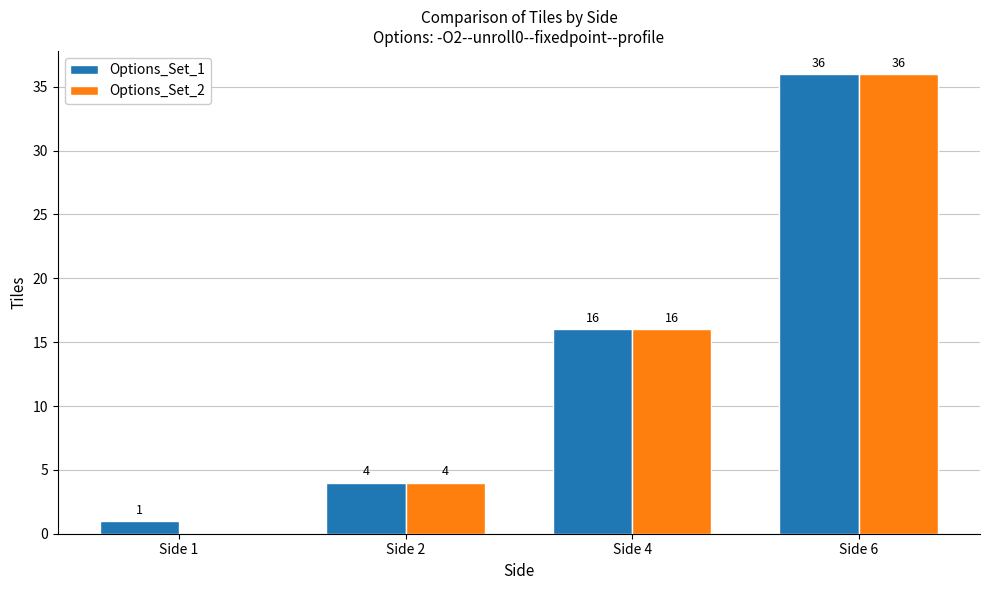

Reading right to left, extract all data points from this chart.

Options_Set_1: Side 6=36	Side 4=16	Side 2=4	Side 1=1
Options_Set_2: Side 6=36	Side 4=16	Side 2=4	Side 1=0